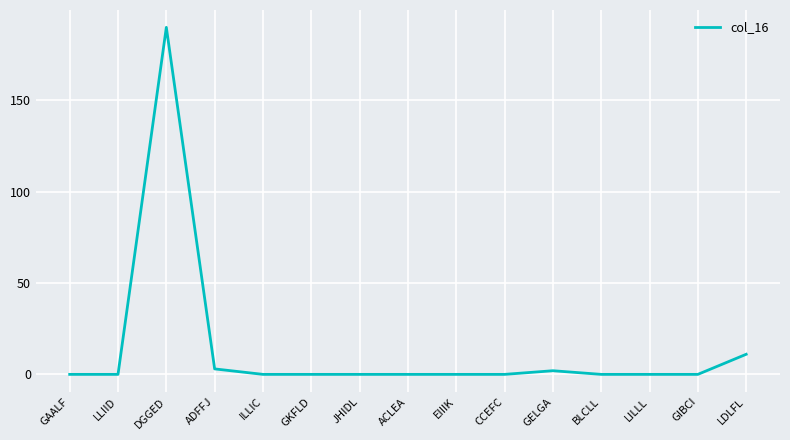

Where is the first local maximum?

DGGED